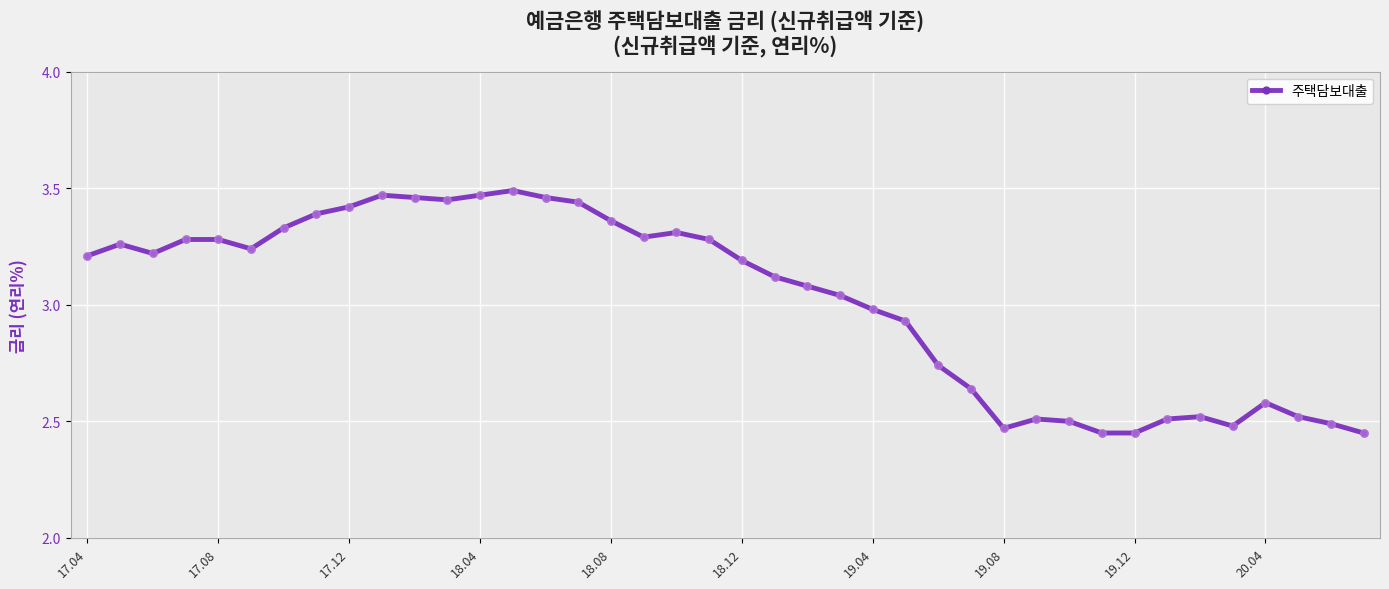

What is the sum of all values?

120.8